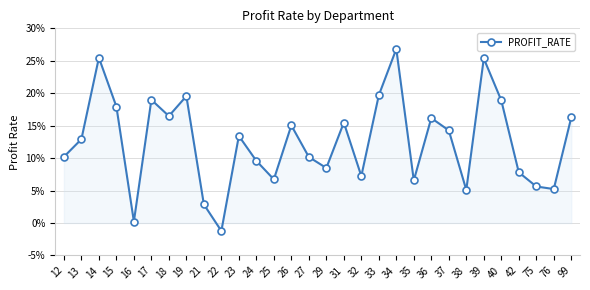

How many negative values are there?

1